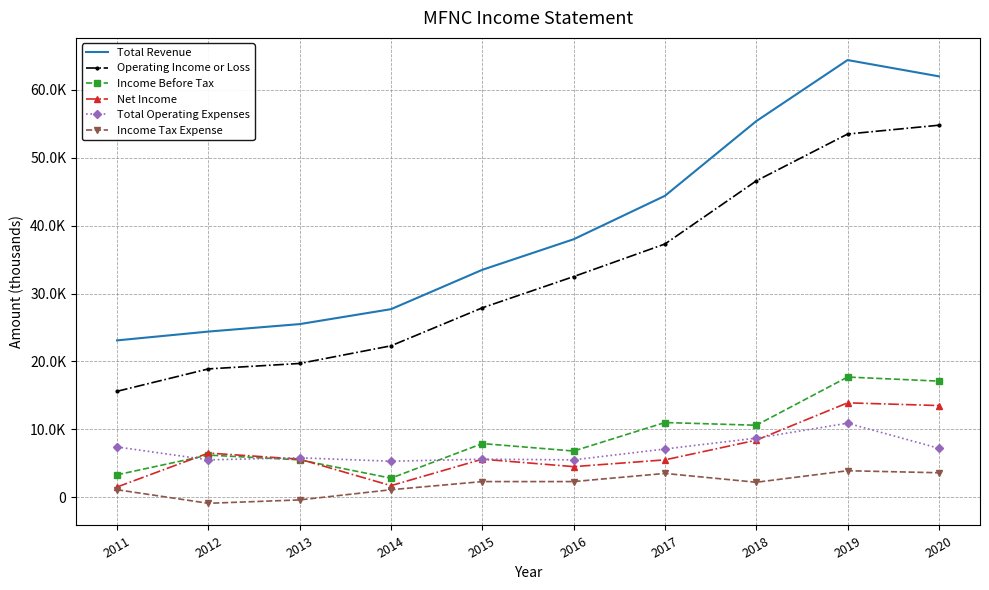

Rank the series at 2016 from highest to lowest value.

Total Revenue, Operating Income or Loss, Income Before Tax, Total Operating Expenses, Net Income, Income Tax Expense